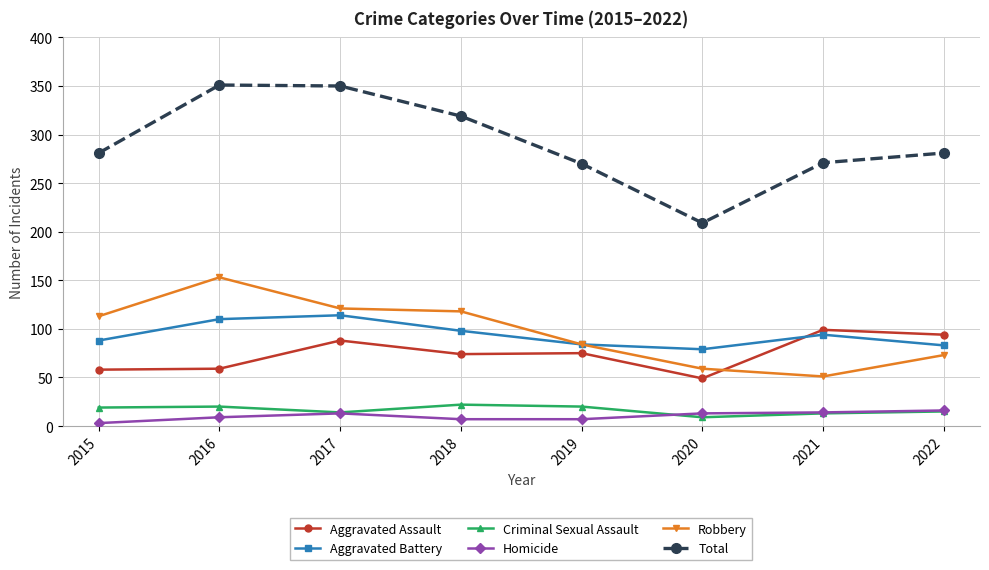

True or false: Aggravated Battery and Total cross at least once.

False